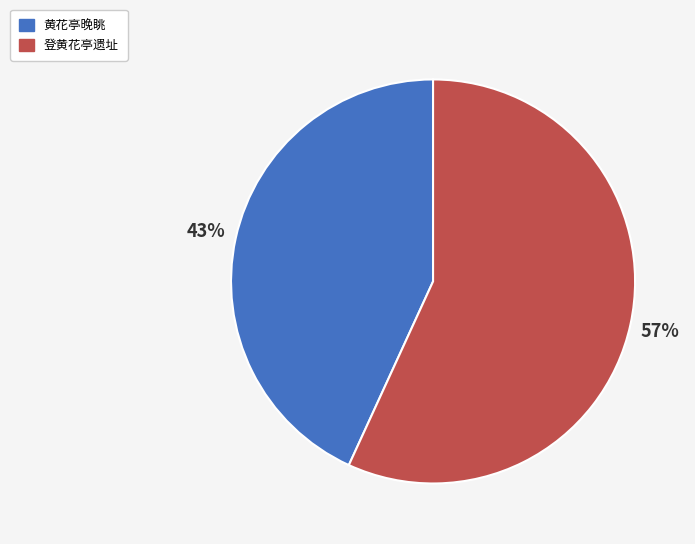

Which slice is the smallest?

黄花亭晚眺